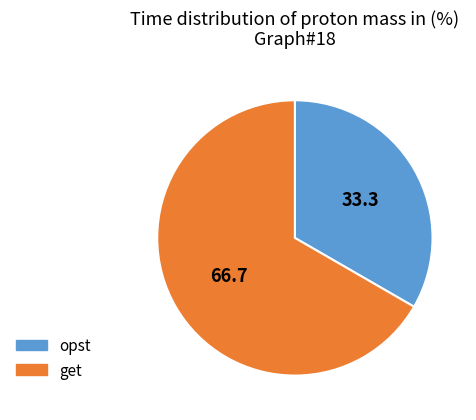

How many segments does this pie chart have?

2